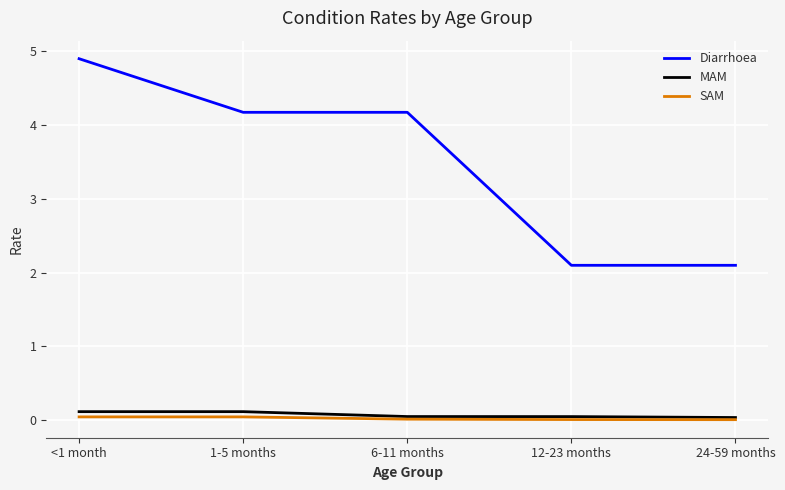

Count the number of data series in this chart.

3